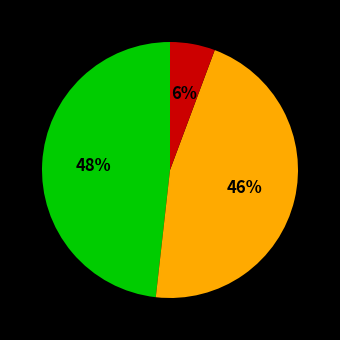

Is there a majority slice in this chart?

No